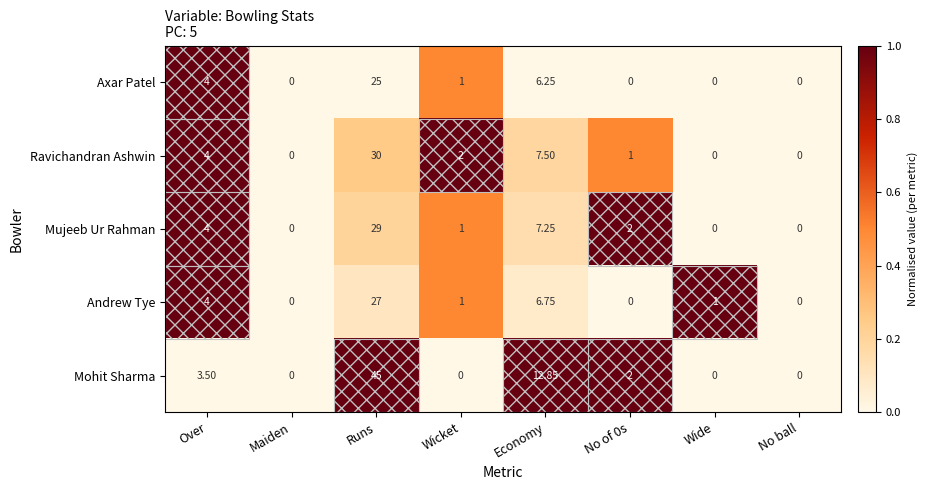

How many distinct data groups are displayed?

5